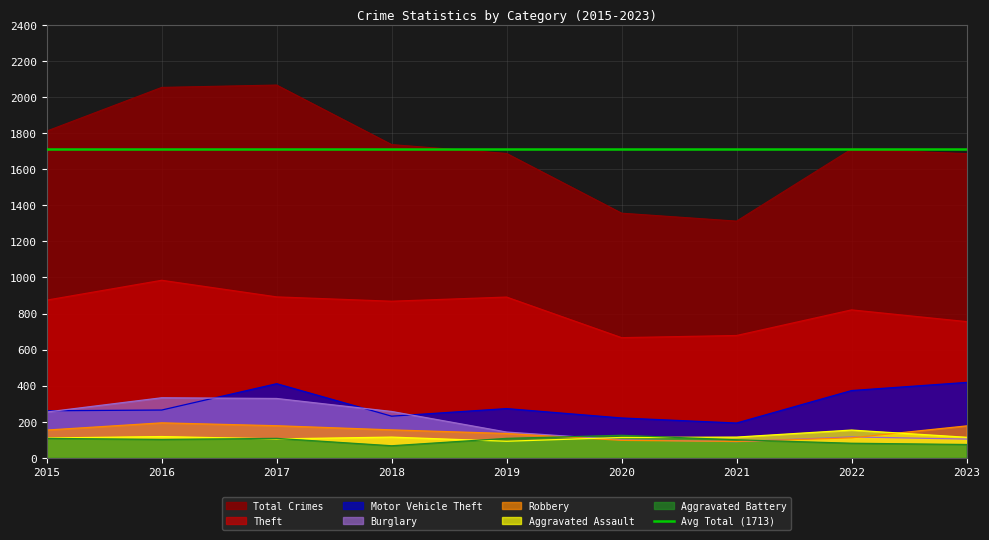

How many Aggravated Battery values are between 81 and 108?

6